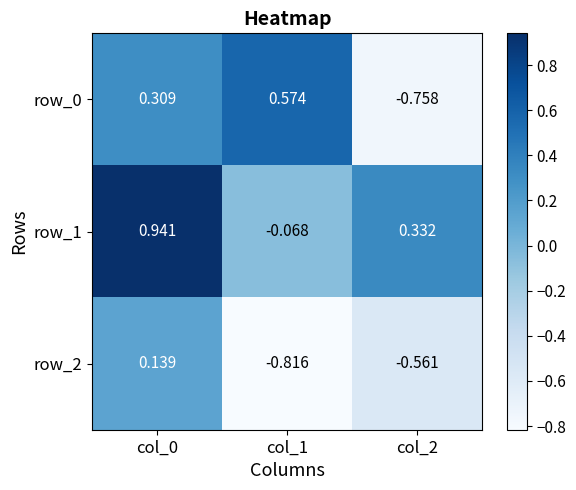

Is the value of row_0 at col_2 greater than the value of row_2 at col_2?

No